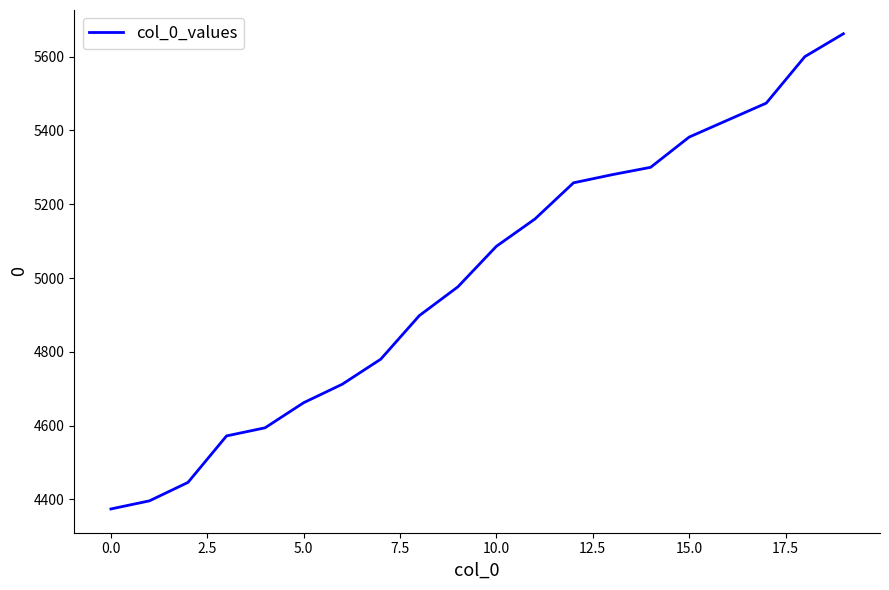

Reading left to right, extract all data points from this chart.

4374	4396	4446	4572	4594	4662	4712	4780	4898	4976	5086	5160	5258	5280	5300	5382	5428	5474	5600	5662